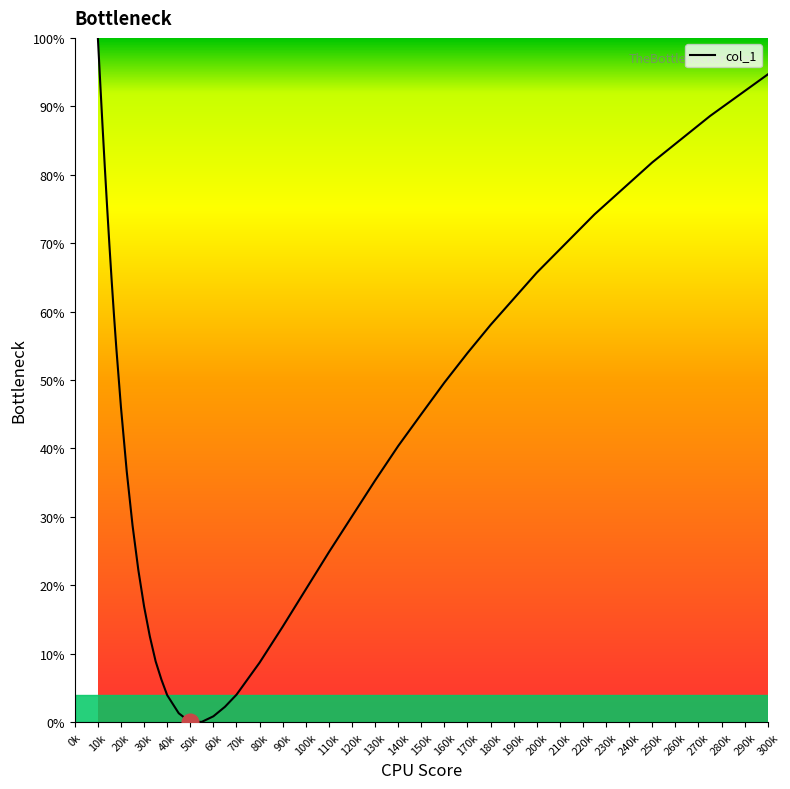

What is the greatest value displayed?

100.0